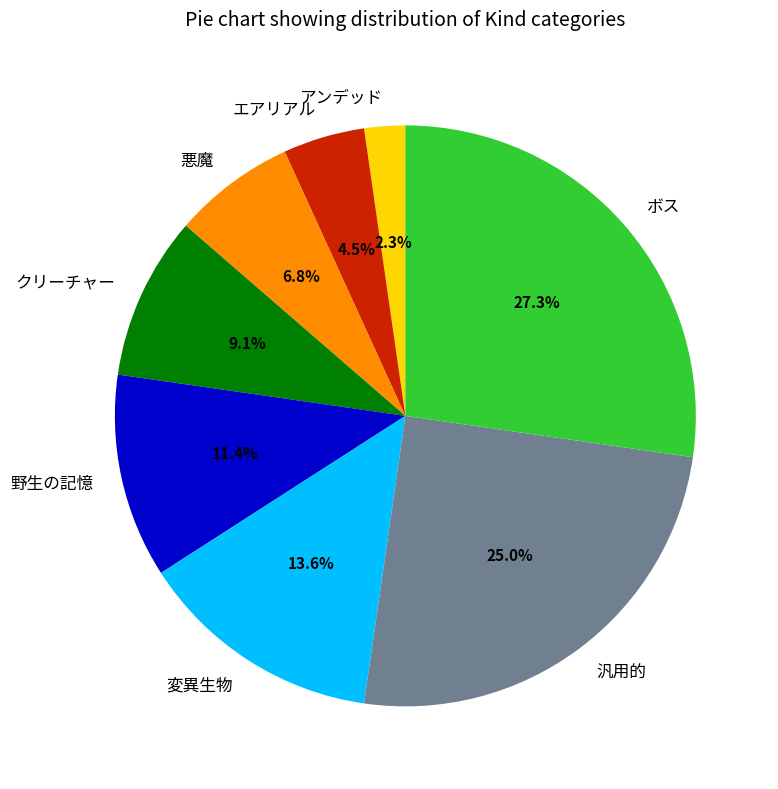

Is アンデッド the majority of the pie?

No